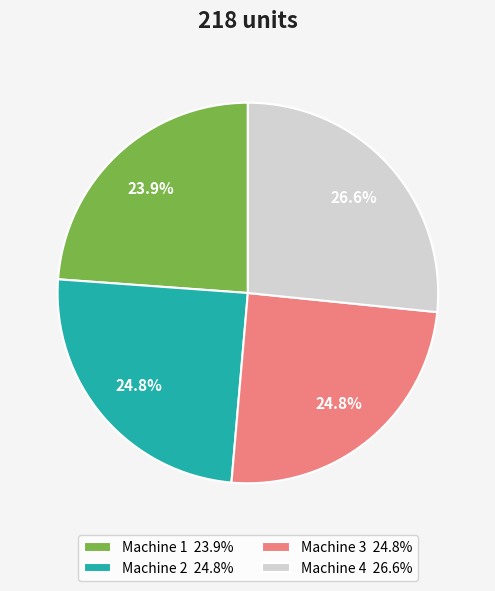

To the nearest percent, what percentage of the pie is Machine 1?

24%